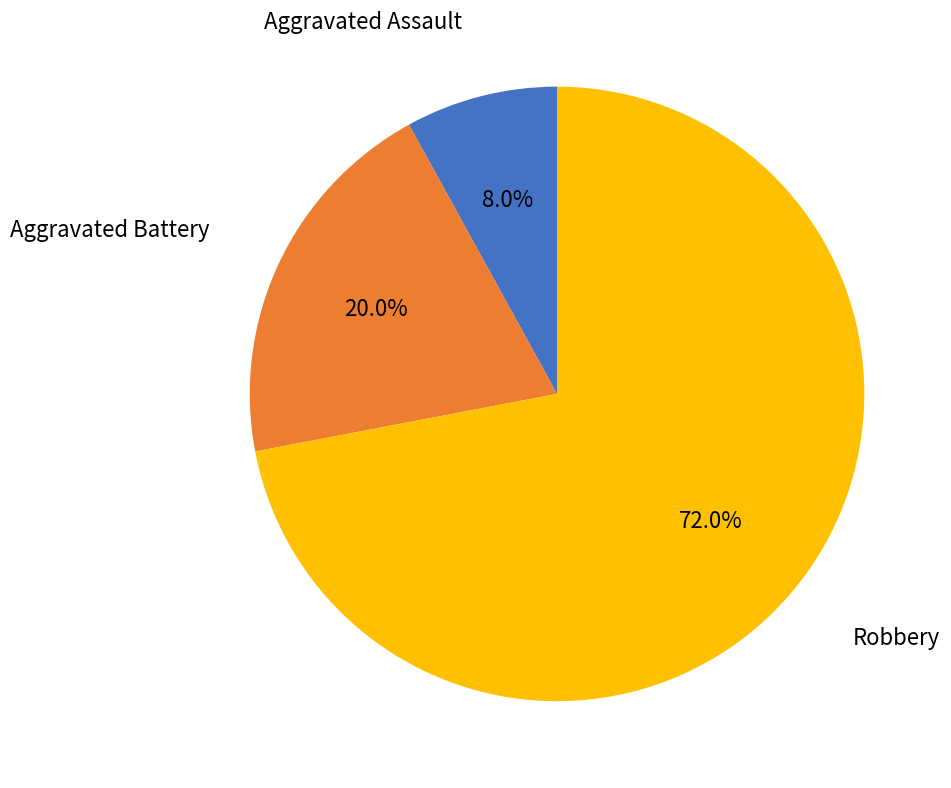

Is there any slice that represents more than half of the pie?

Yes